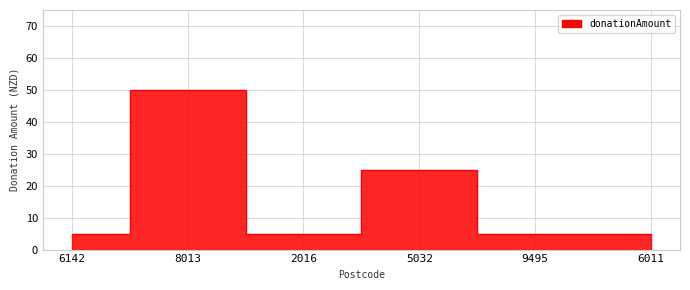

At which category does the data reach its first local peak?

8013